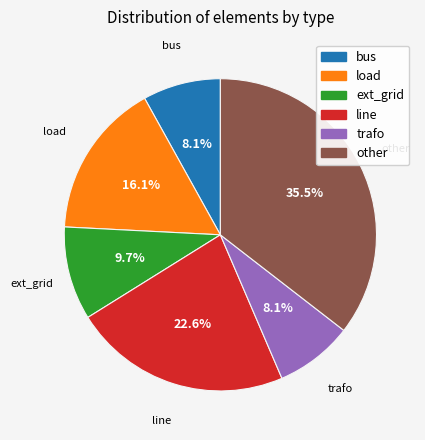

To the nearest percent, what is the combined percentage of load and line?

39%